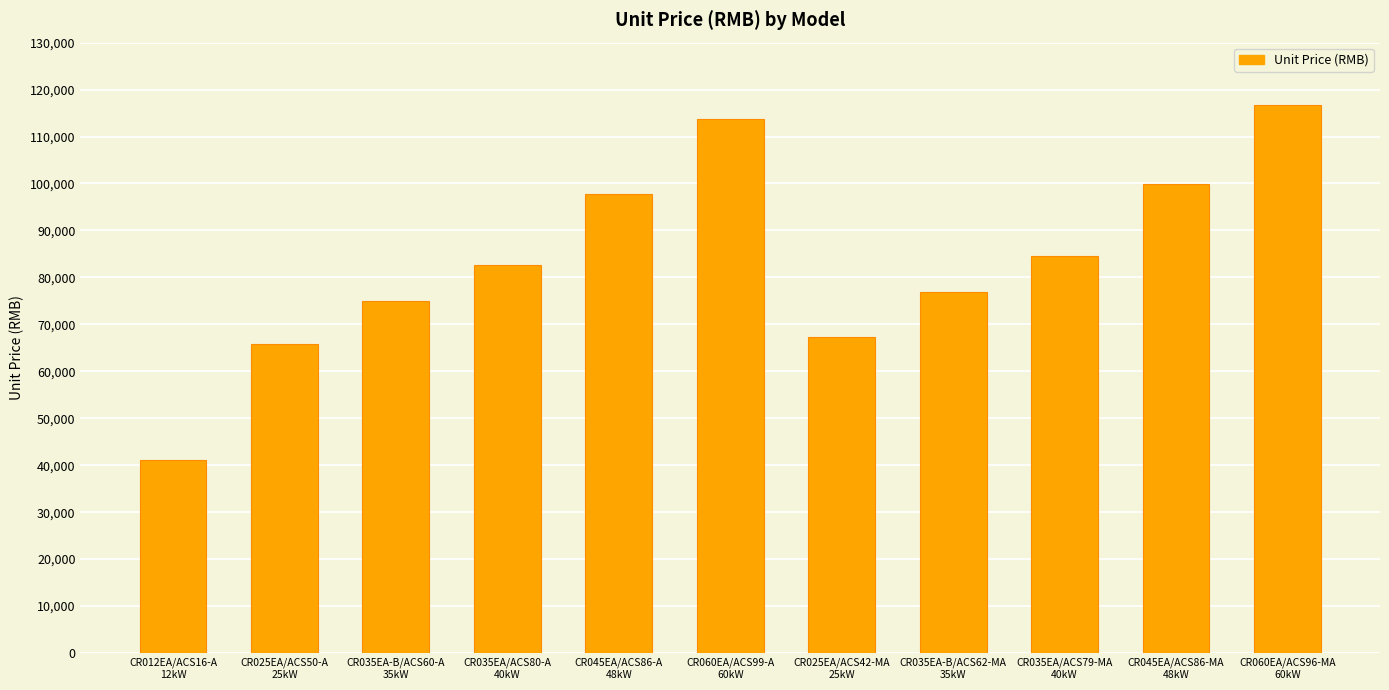

Between CR012EA/ACS16-A
12kW and CR060EA/ACS96-MA
60kW, which is larger?

CR060EA/ACS96-MA
60kW